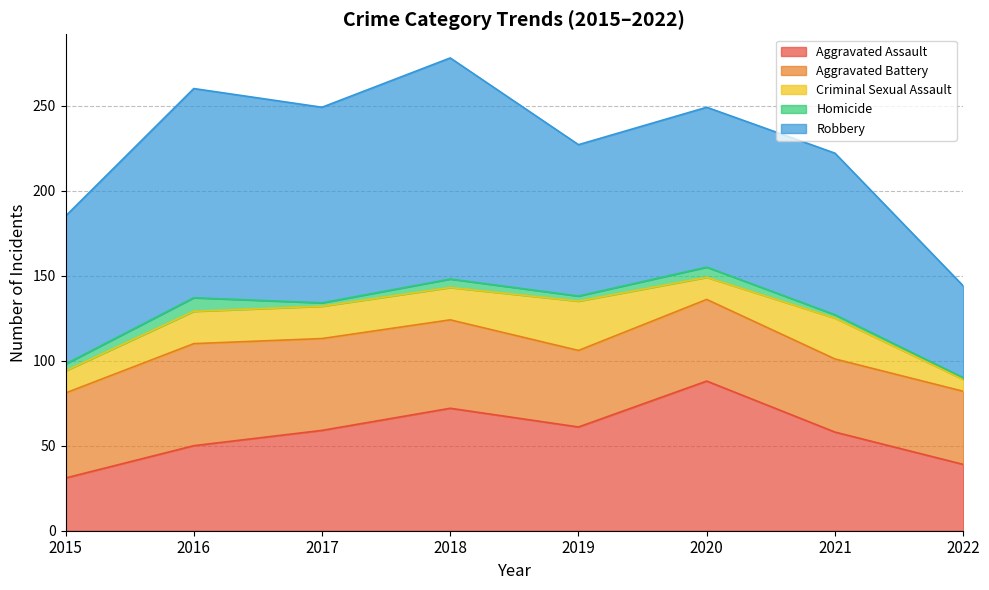

The Robbery series shows 94 at 2020. True or false?

True